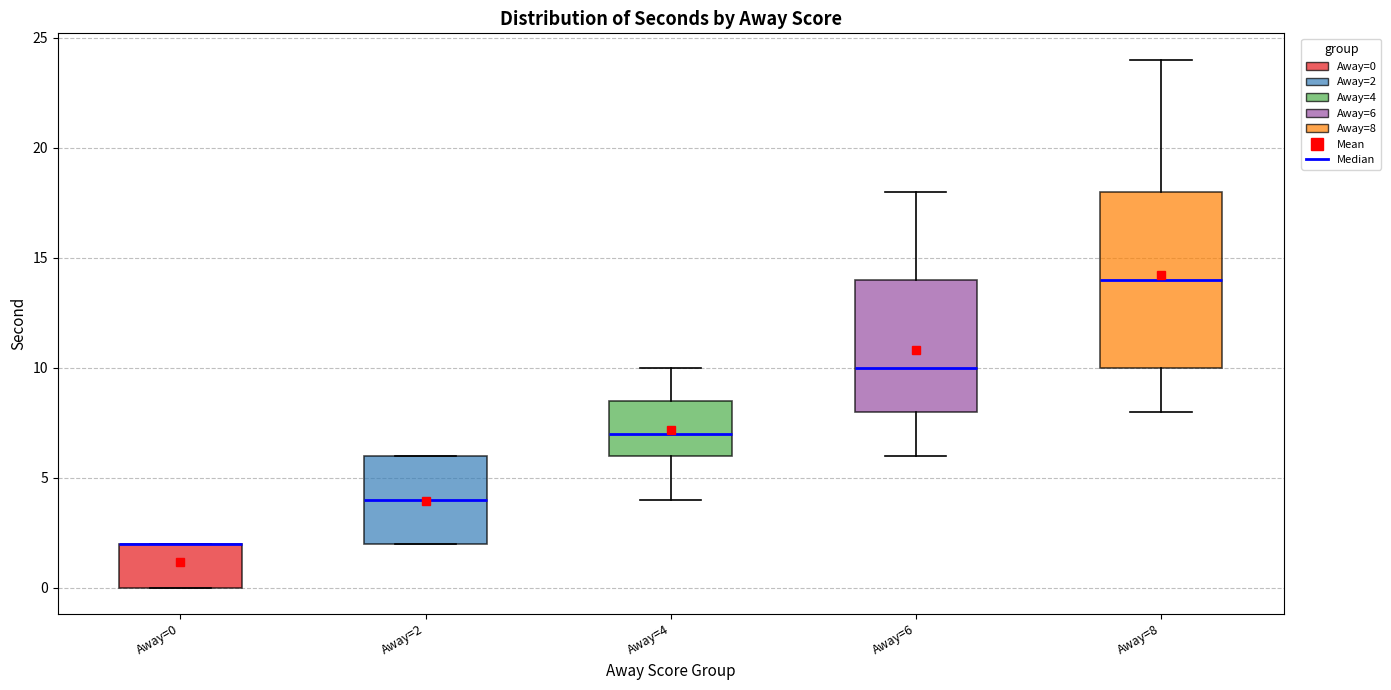

Comparing the boxes themselves (not the whiskers), which one is the tallest?

Away=8